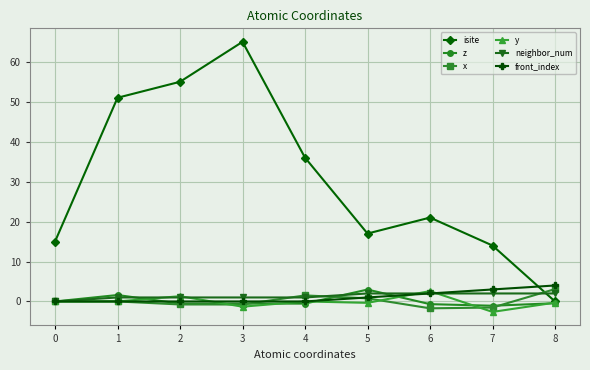

What is the average value of the y series?

-0.1